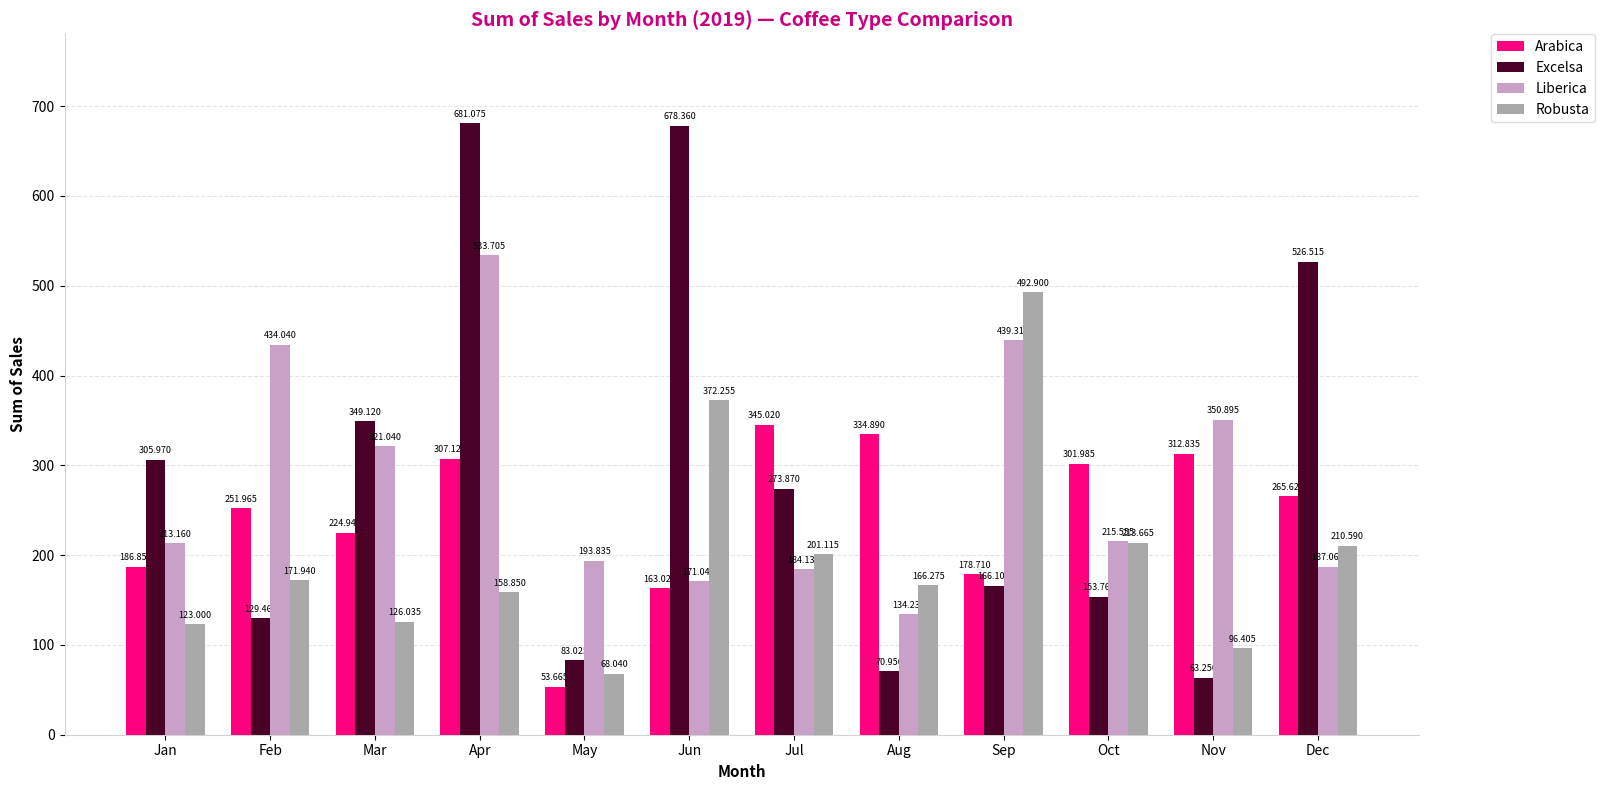

The value of Arabica at Nov is 312.8. True or false?

True